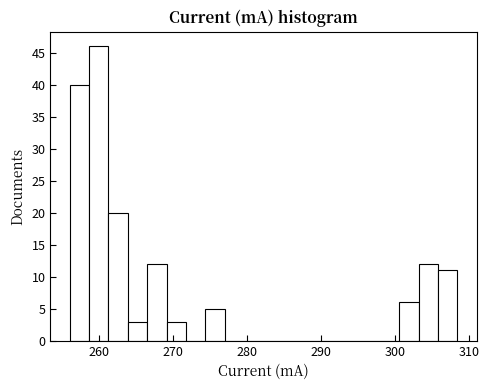

Read against the x-axis, roughly where is the centre of the tallest bar?

260